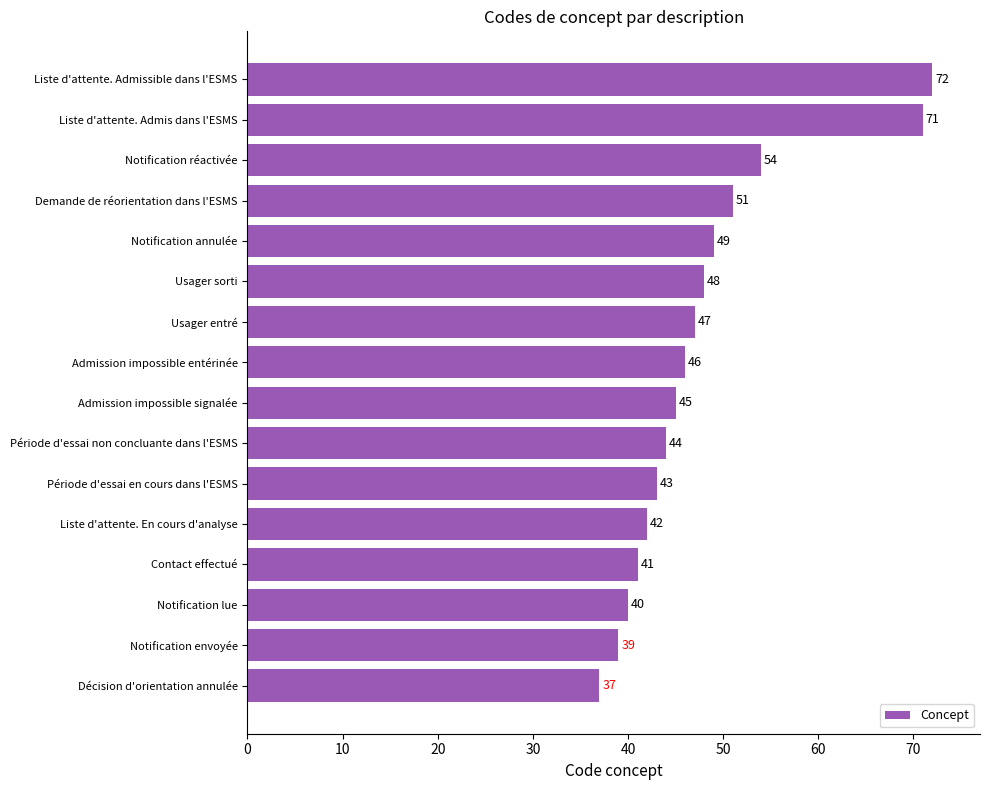

What is the sum of all values?

769